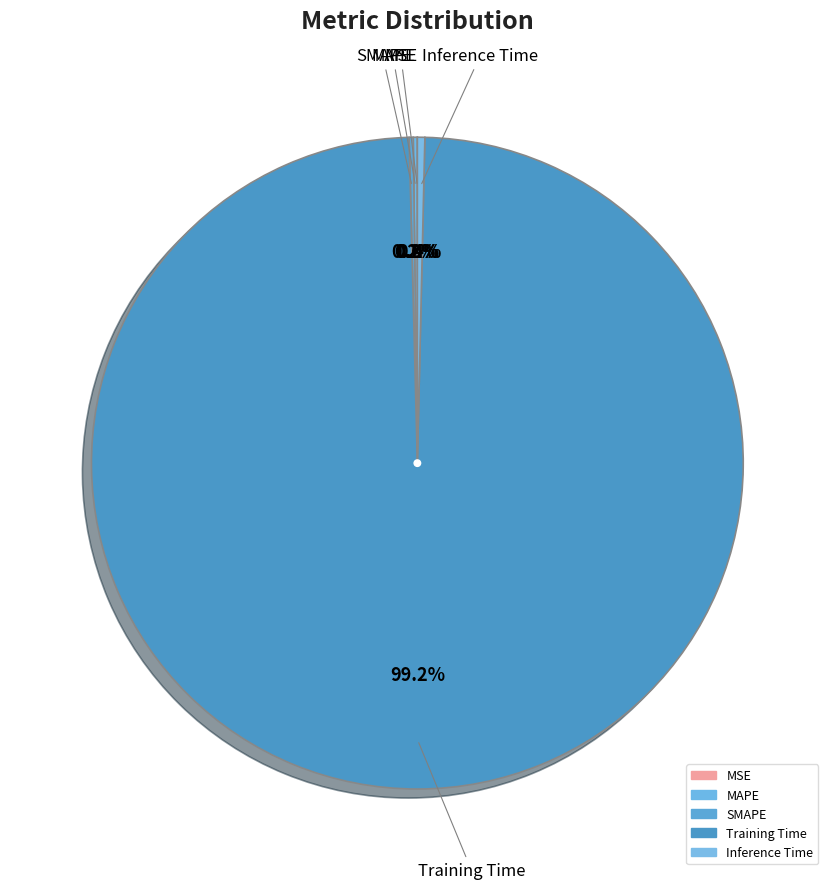

How much of the chart is everything except MSE?

100.0%